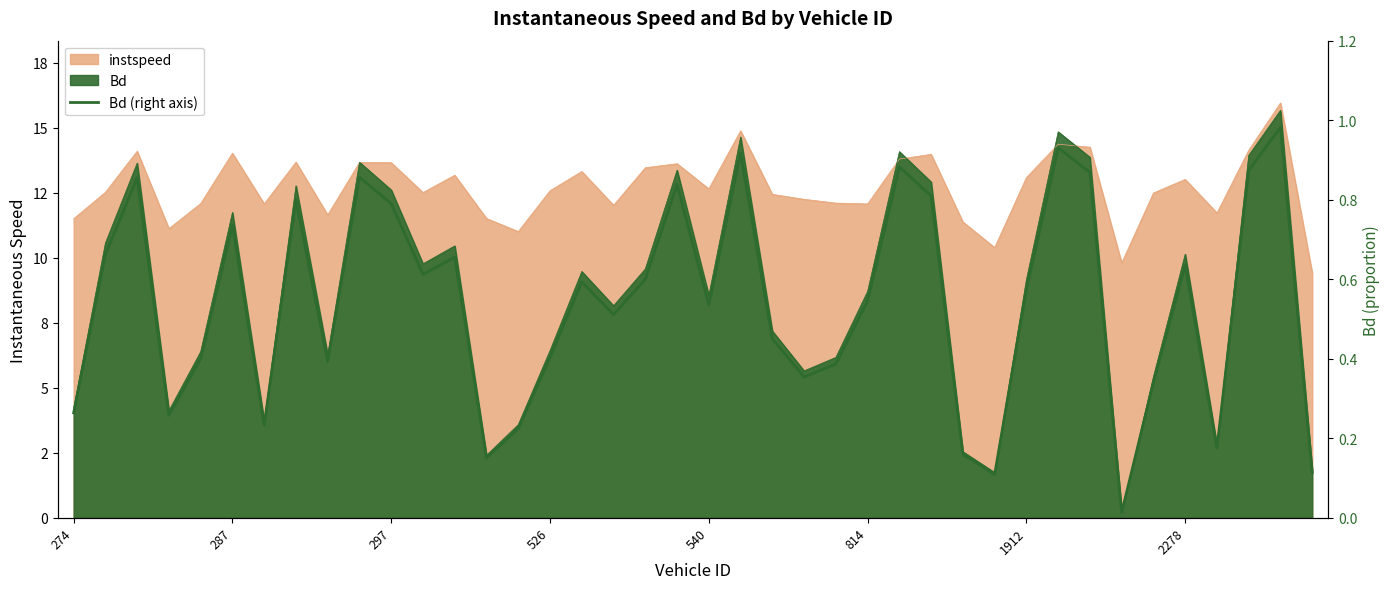

How many interior local valleys (lower than both neighbors) does the data have?

11